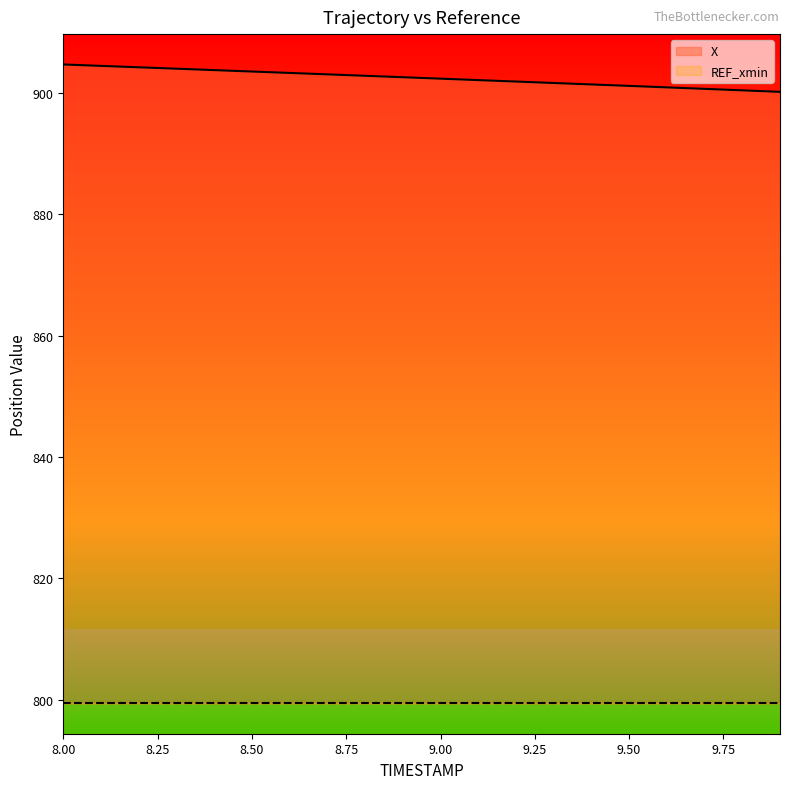

List the labels in order of value, smallest first.

9.9, 9.8, 9.7, 9.6, 9.5, 9.4, 9.3, 9.2, 9.1, 9.0, 8.9, 8.8, 8.7, 8.6, 8.5, 8.4, 8.3, 8.2, 8.1, 8.0